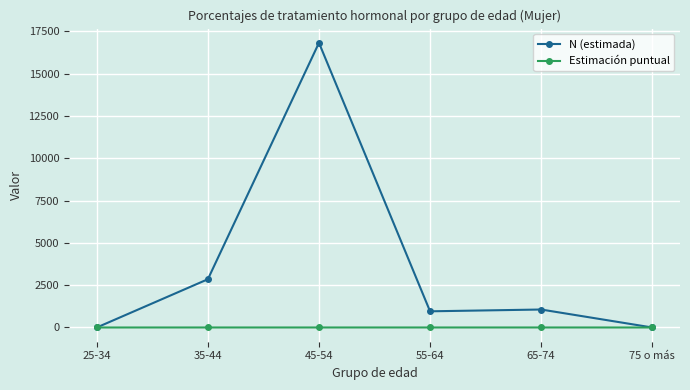

What is the label of the 1st point from the right?

75 o más